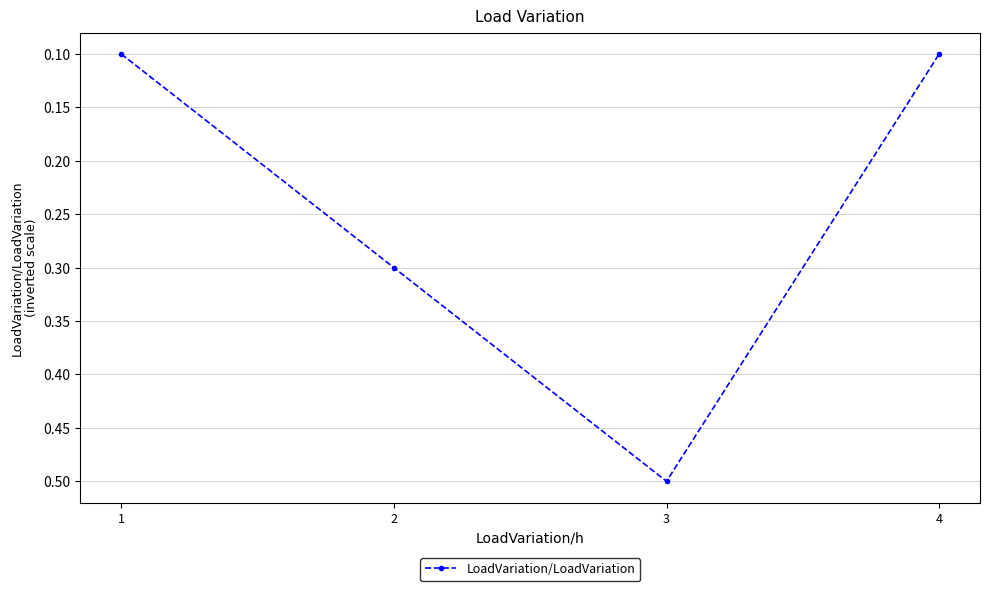

True or false: there are more than 2 points higher than both neighbors.

False